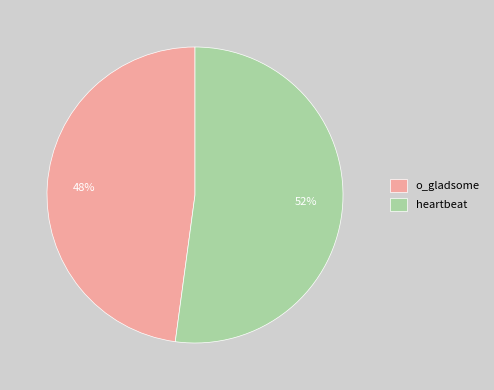

How many segments does this pie chart have?

2